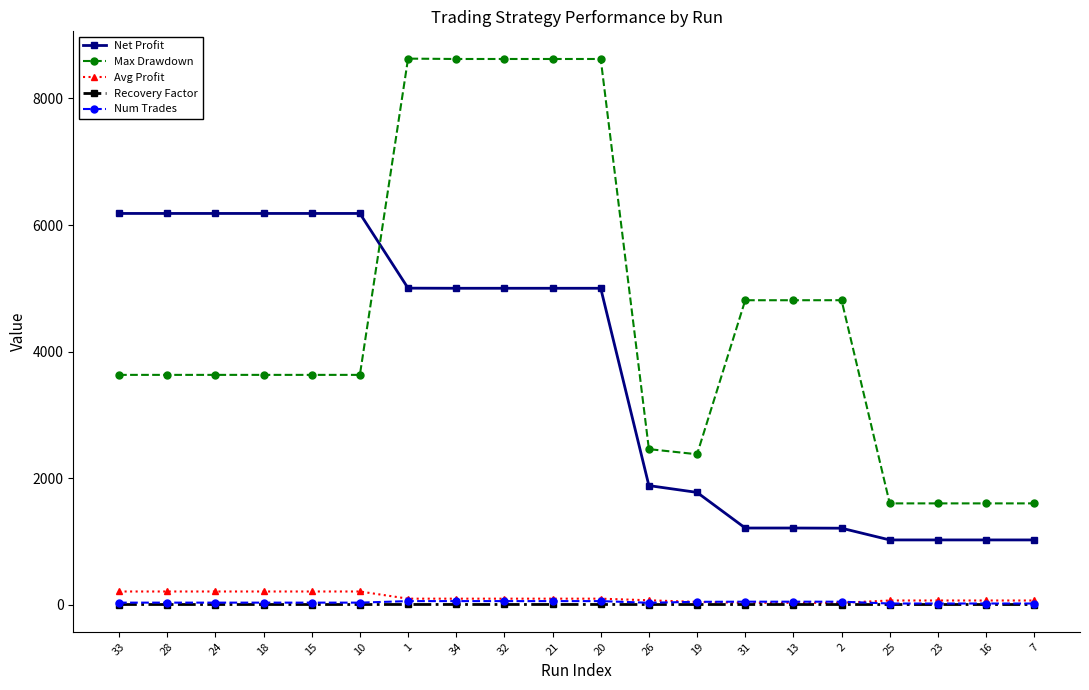

How many lines are shown in the chart?

5